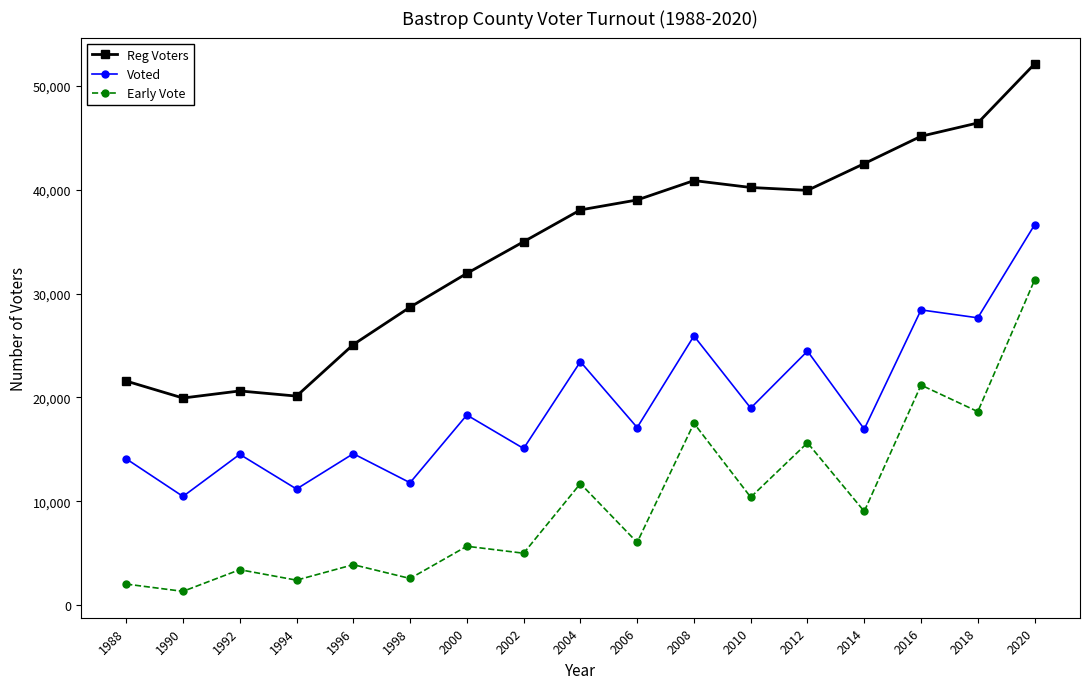

Which category has the lowest value across all series?

1990